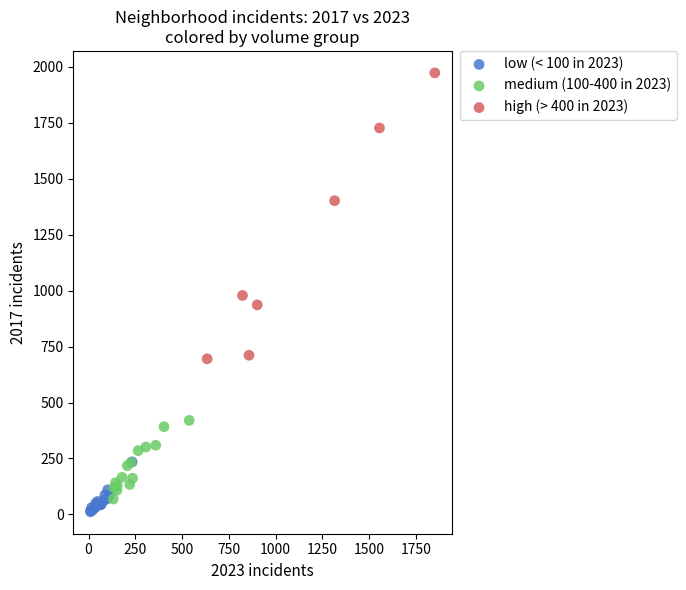

Which series has the widest spread of Y values?

high (> 400 in 2023)